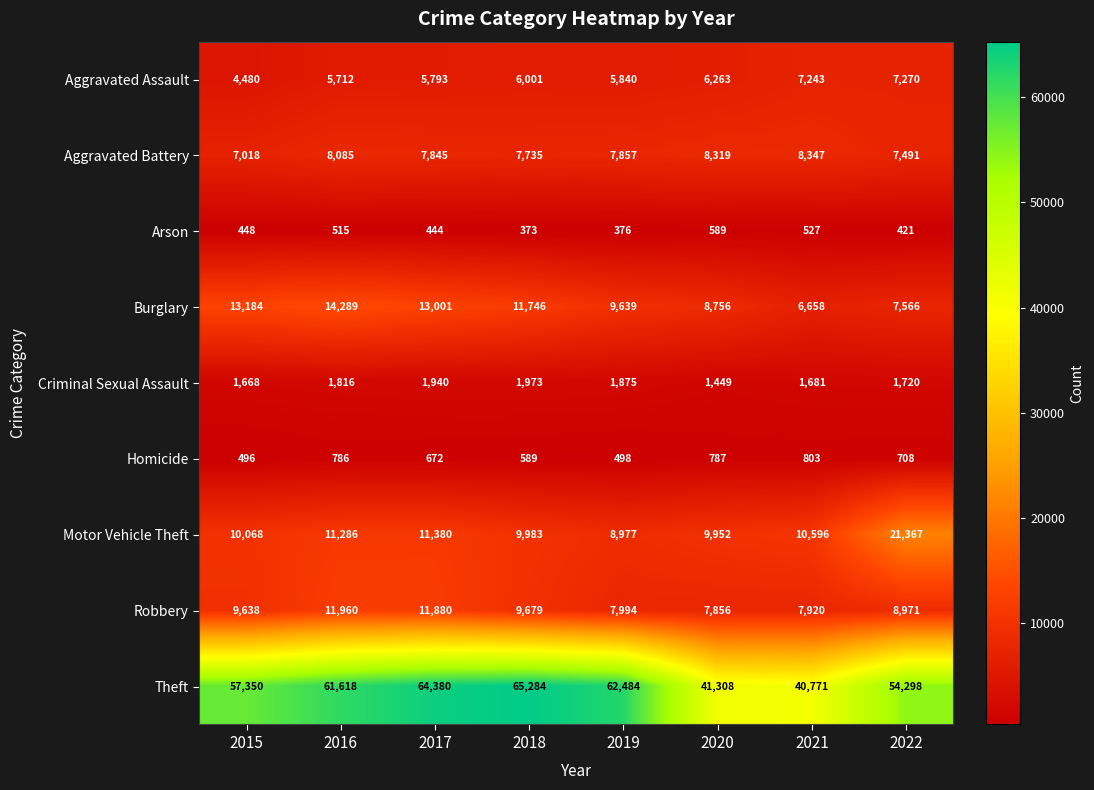

Where is Aggravated Battery nearest to the value 7682?

2018